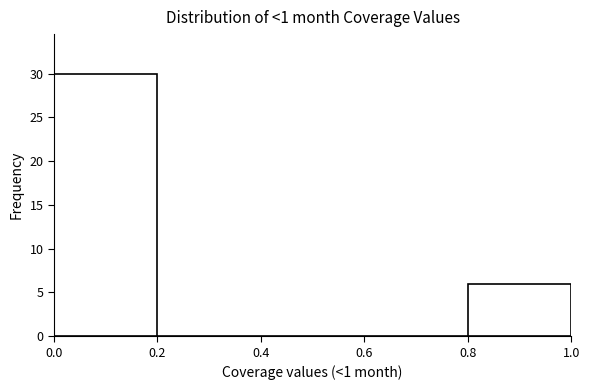

What is the height of the bar covering 0.0 to 0.2 on the x-axis? The values are not printed on the chart, so give them approximately, as read against the axis.

30